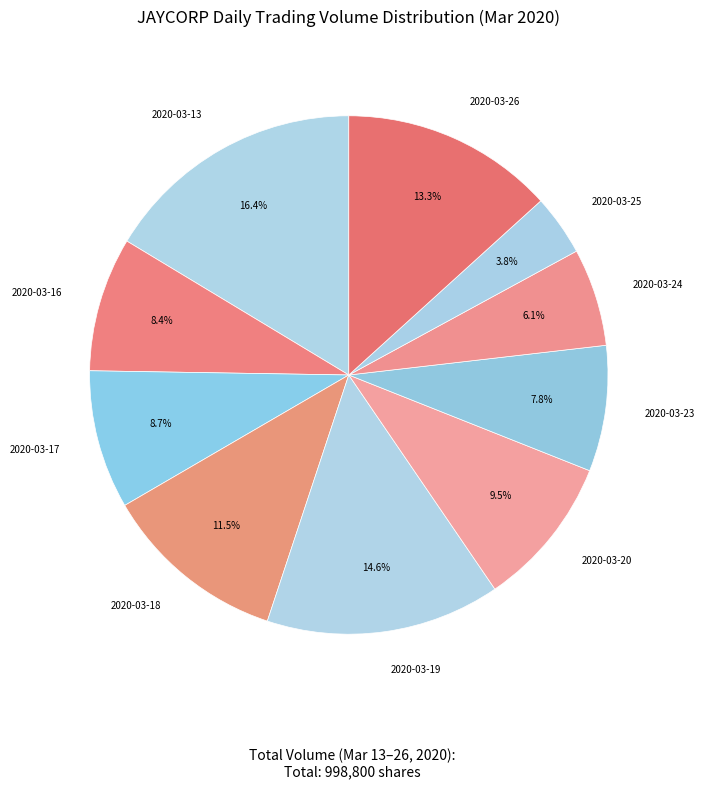

Which category has the biggest portion of the pie?

2020-03-13